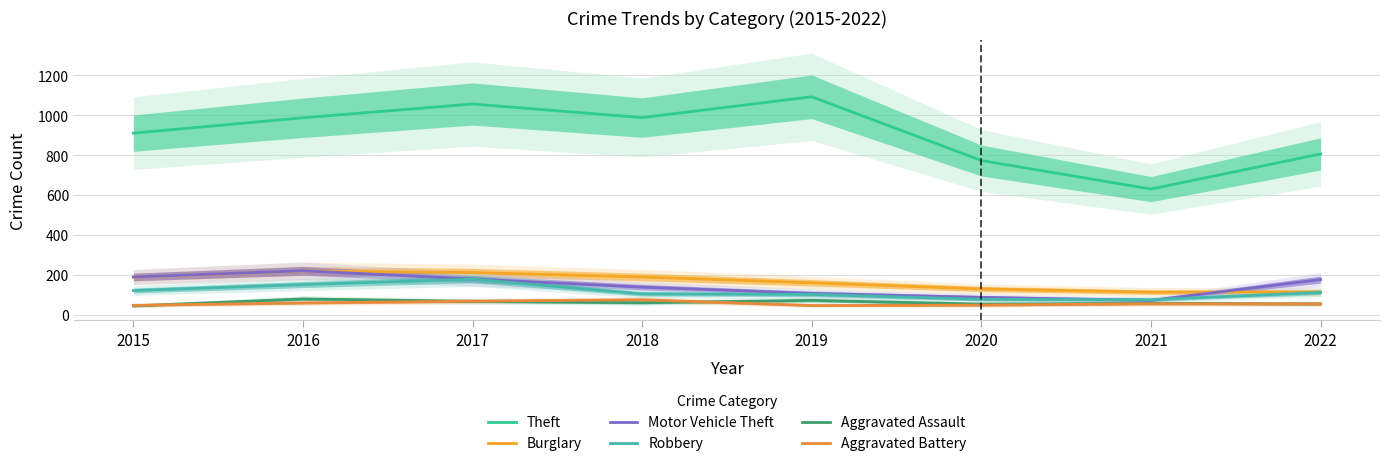

What is the difference between the maximum and minimum values in the Robbery series?

103